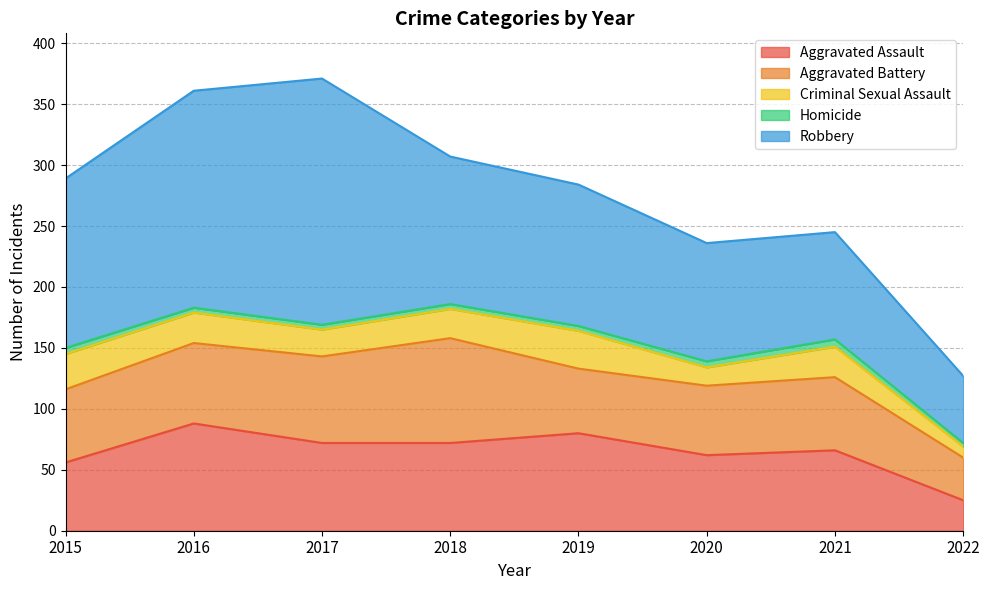

Reading right to left, list all the values displayed in this chart.

Aggravated Assault: 25	66	62	80	72	72	88	56
Aggravated Battery: 35	60	57	53	86	71	66	60
Criminal Sexual Assault: 9	25	15	31	24	22	25	29
Homicide: 3	6	5	4	4	4	4	5
Robbery: 55	88	97	116	121	202	178	139